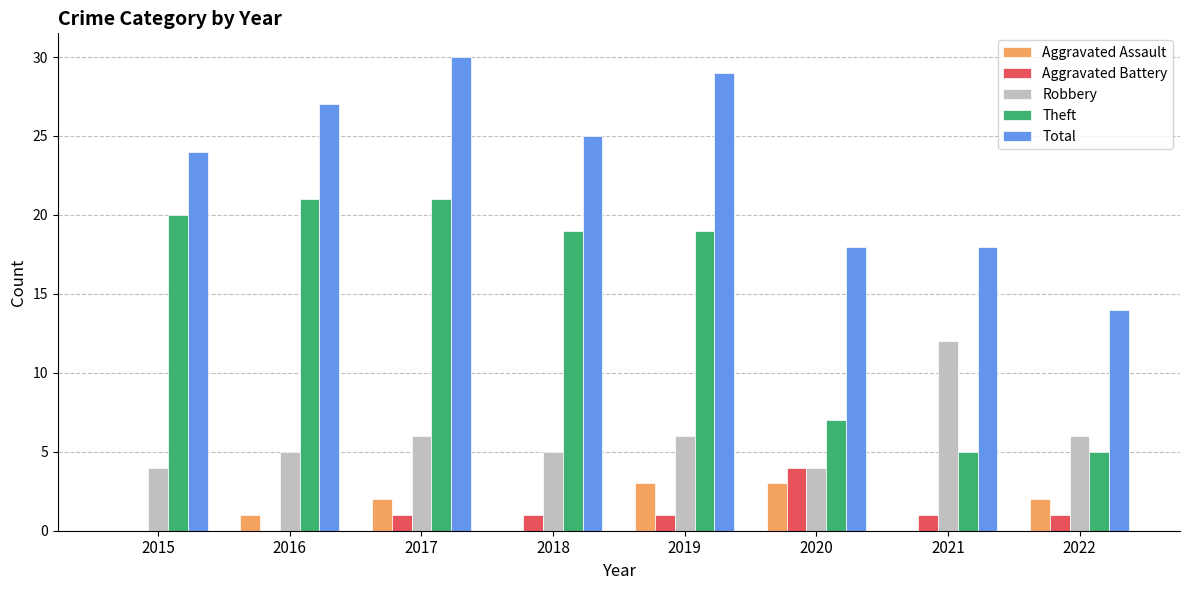

What is the sum of all Robbery values?

48